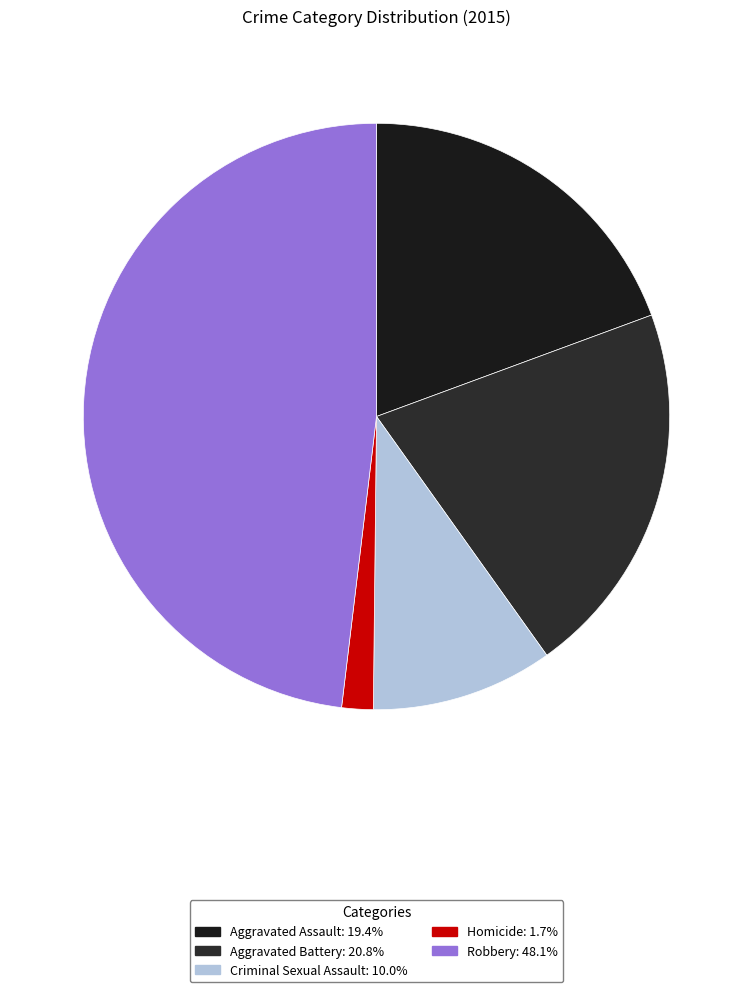

True or false: Aggravated Battery accounts for 21% of the total.

True